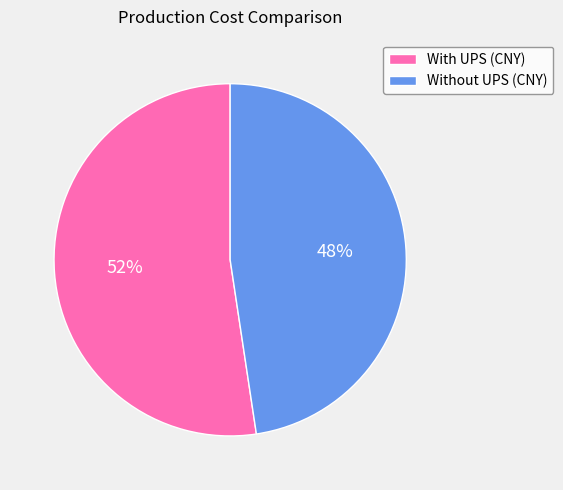

Is it true that Without UPS (CNY) is 53% of the pie?

False